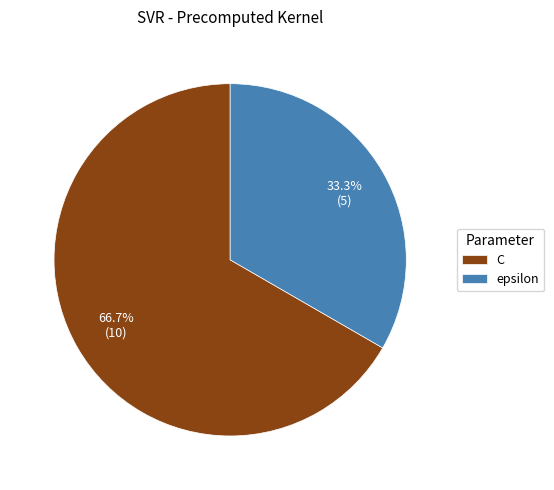

To the nearest percent, what portion does epsilon represent?

33%